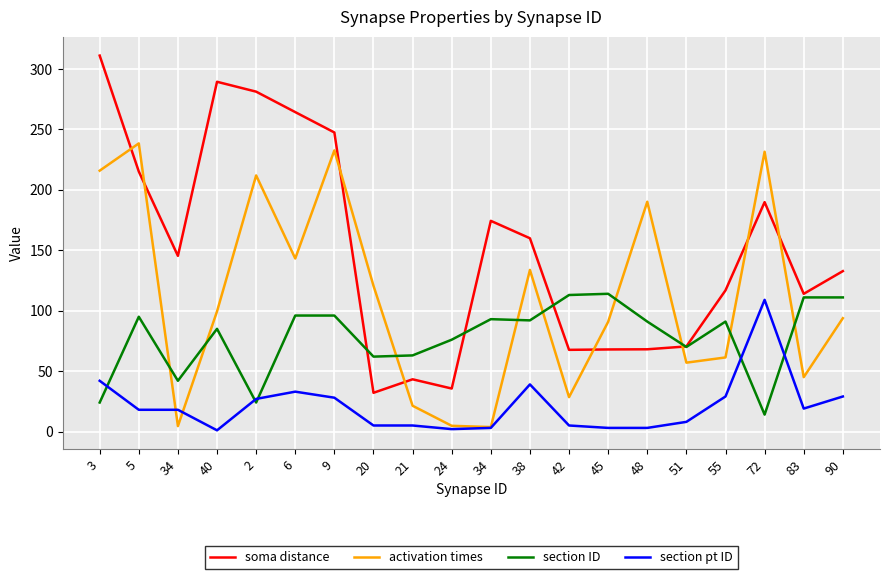

How many lines are shown in the chart?

4